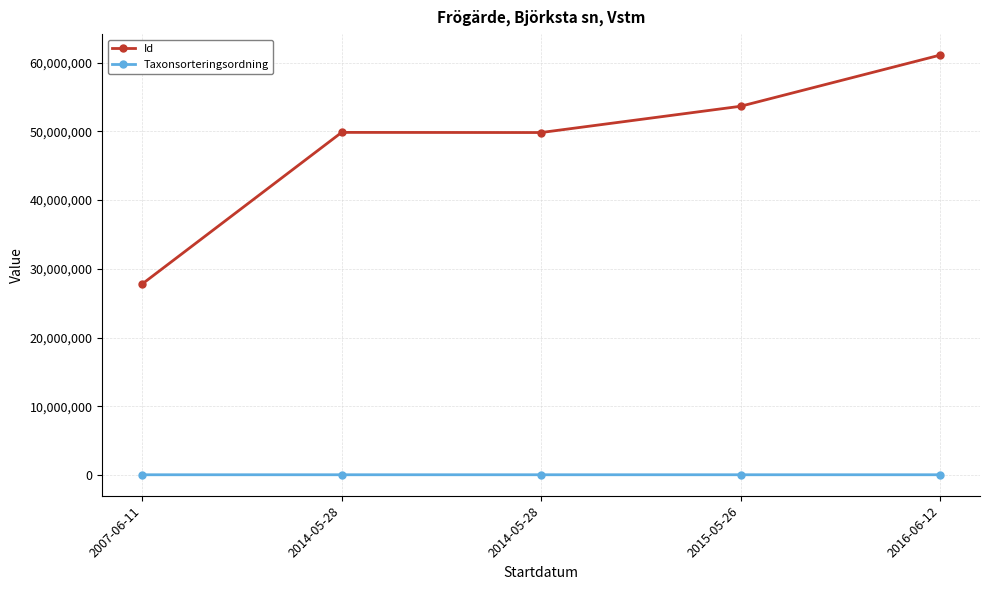

What are all the series names shown in the legend?

Id, Taxonsorteringsordning